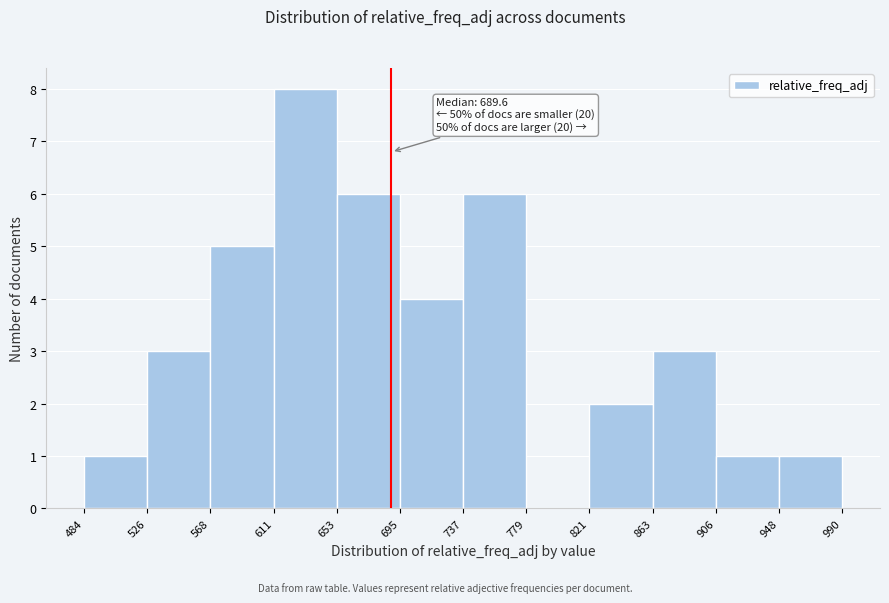

Over which range of the x-axis is the bar tallest?

611 to 653